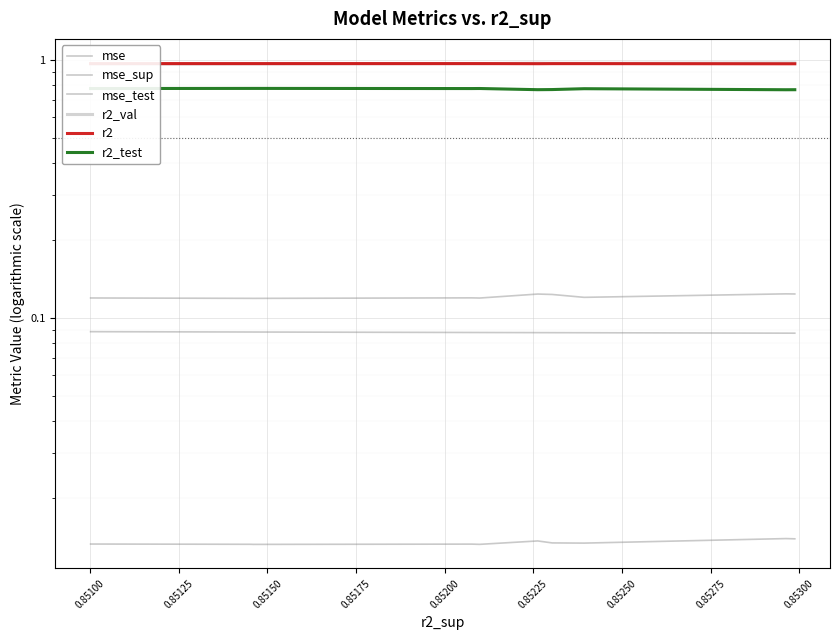

At which category is the sum across all series the highest?

0.85125